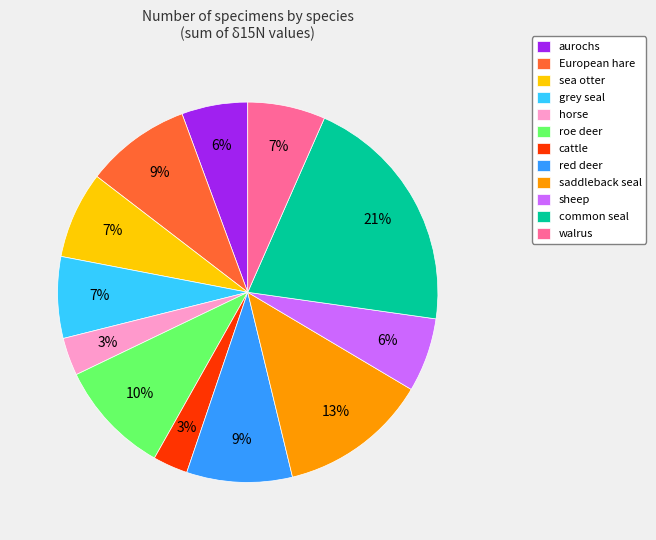

Is the sum of aurochs and European hare greater than half?

No